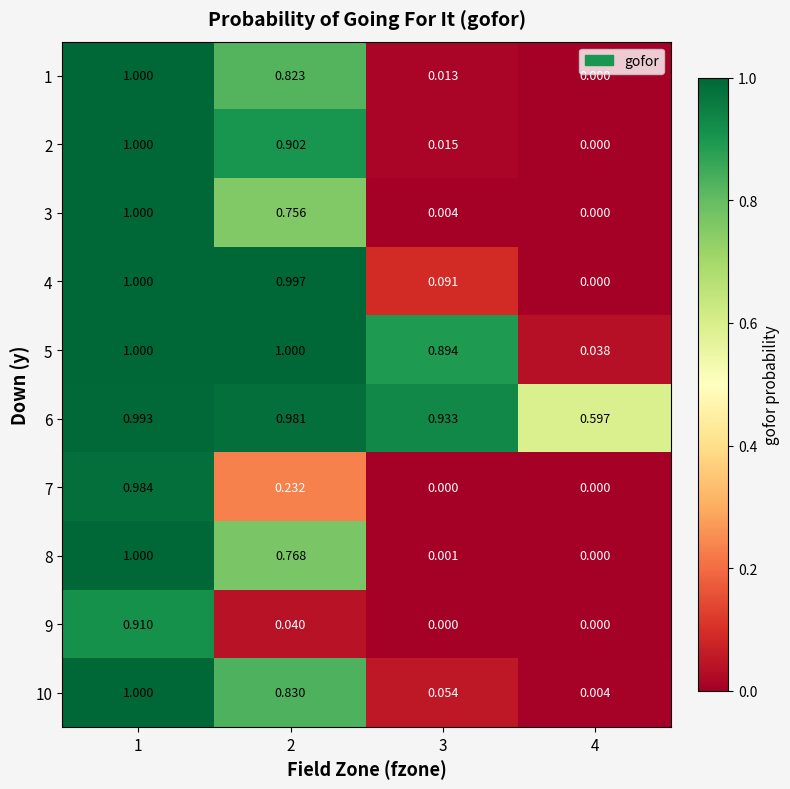

Is the value of 10 at 1 greater than the value of 2 at 2?

Yes